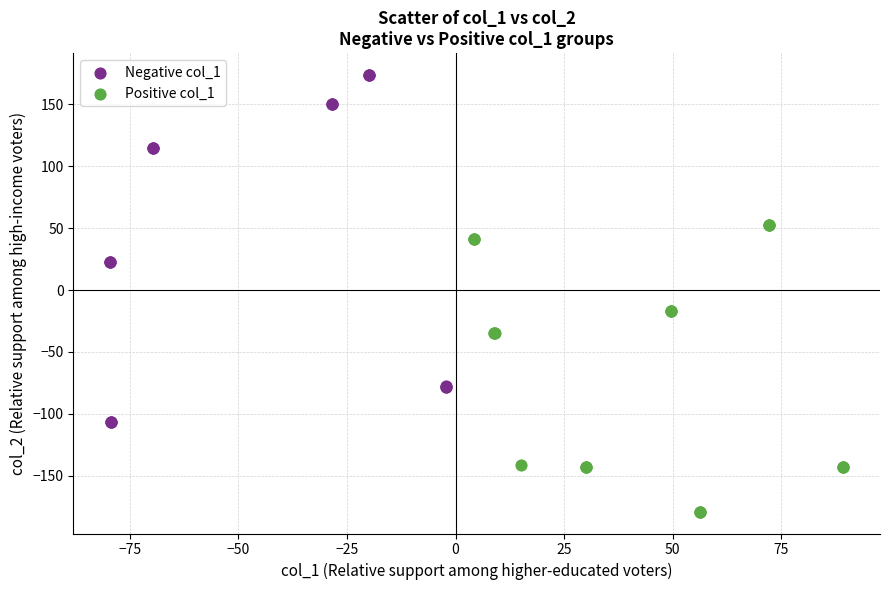

Which series reaches the maximum Y coordinate?

Negative col_1